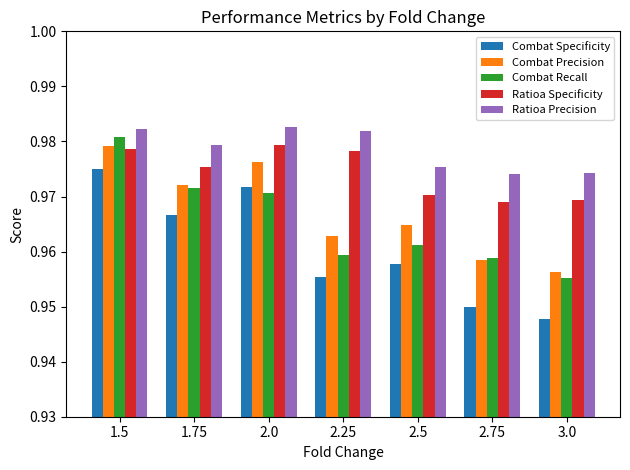

What is the sum of the Combat Specificity values at 2.25 and 1.5?

1.9